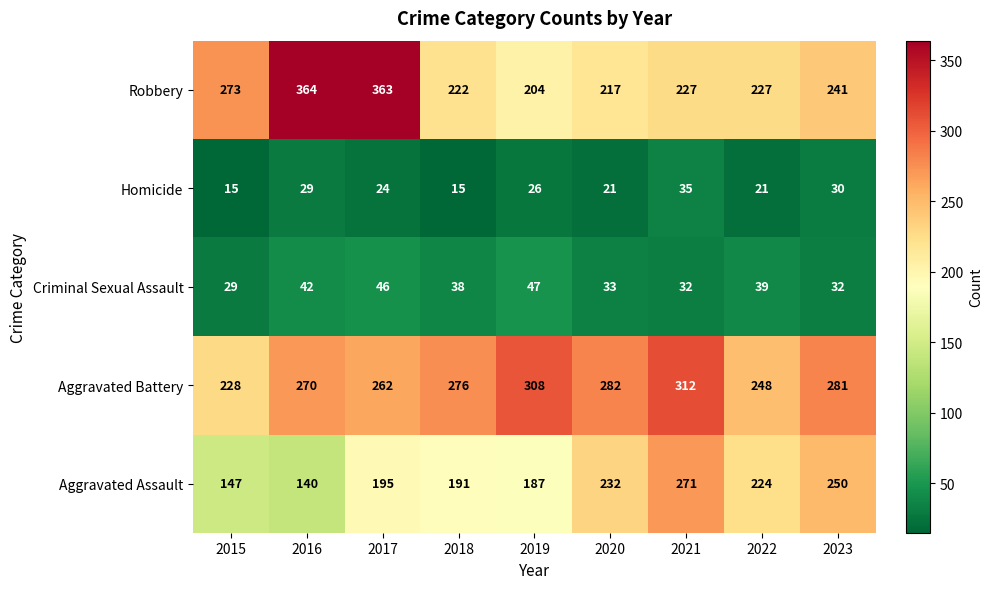

Is it true that Aggravated Assault equals 127 at 2019?

False